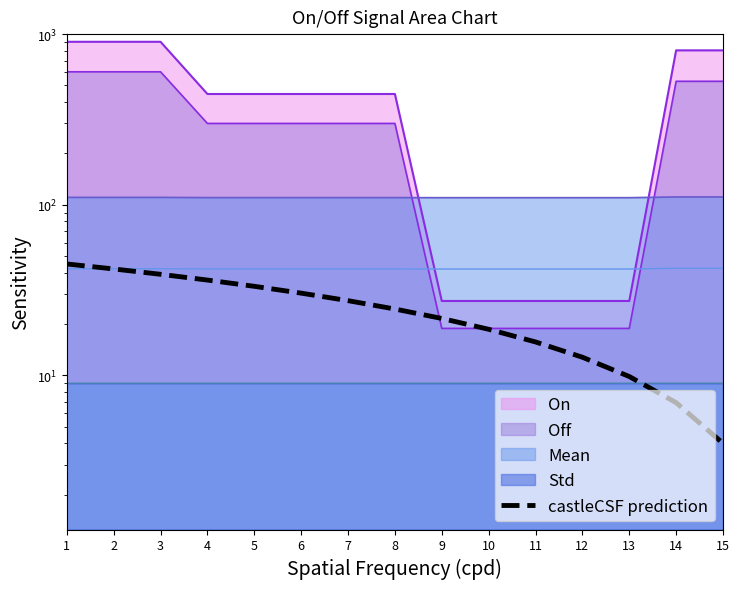

True or false: the data has more than 2 interior local peaks.

False